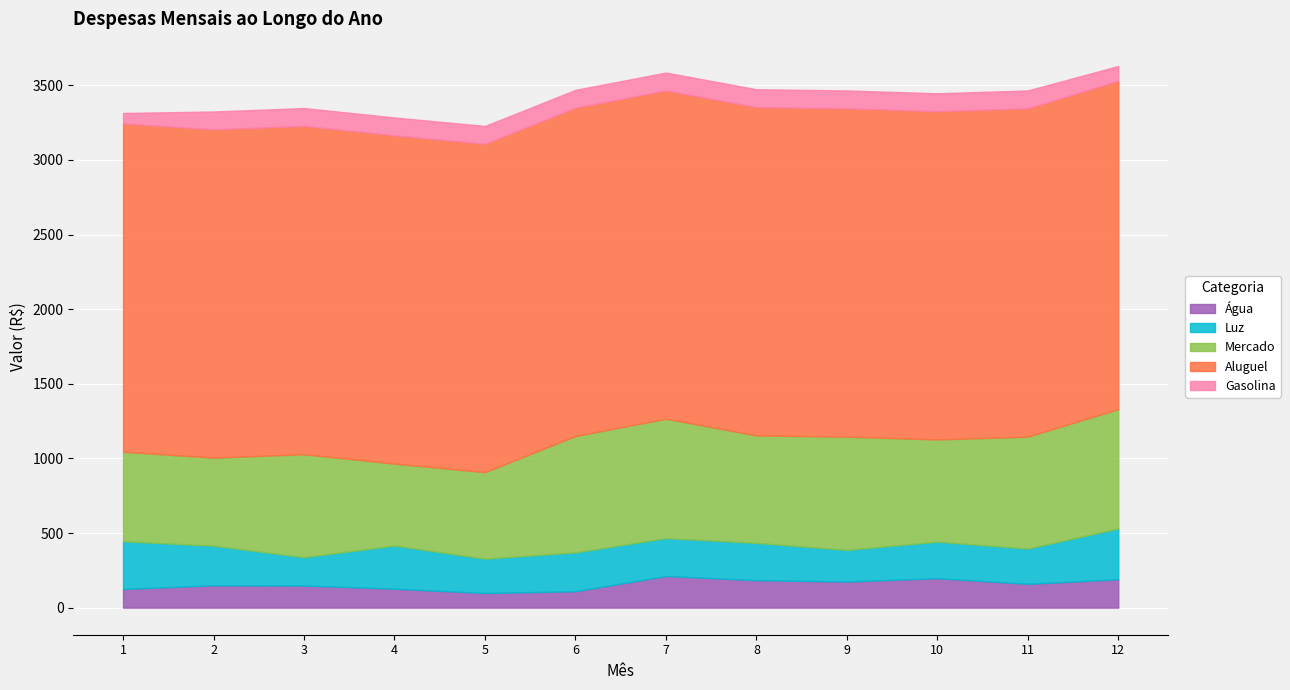

The value of Mercado at julho is 800. True or false?

True